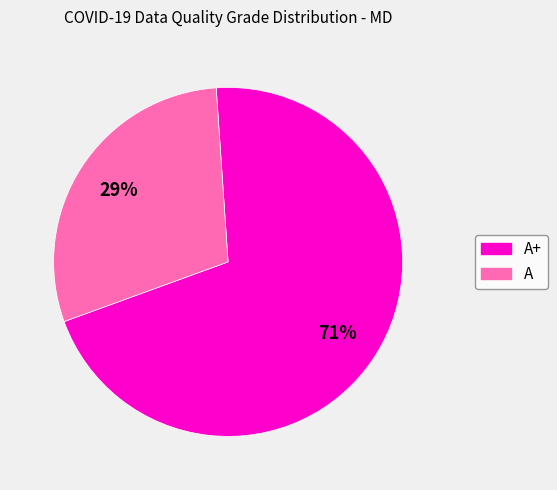

Does any single category account for the majority?

Yes